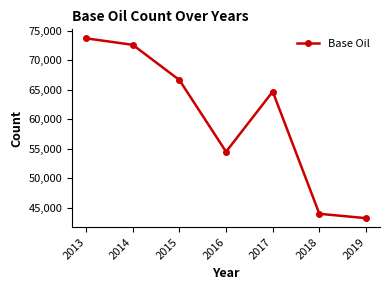

What is the ratio of the value at 2017 to the value at 2018?

1.5